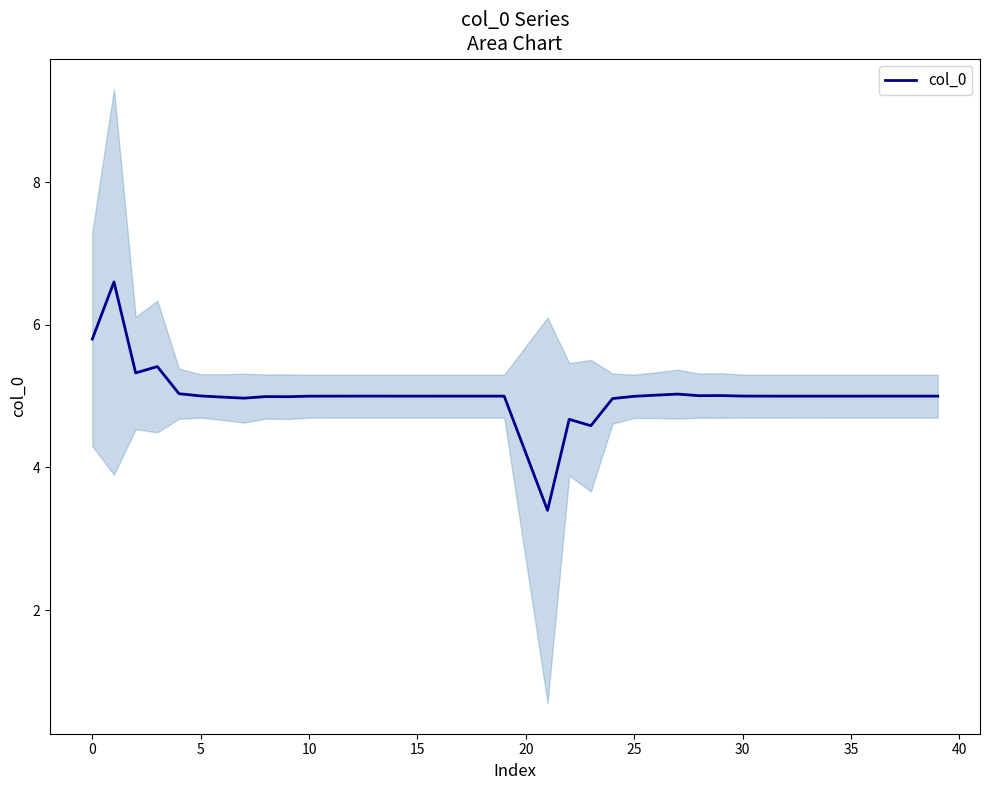

Where is the data nearest to the value 5?

18